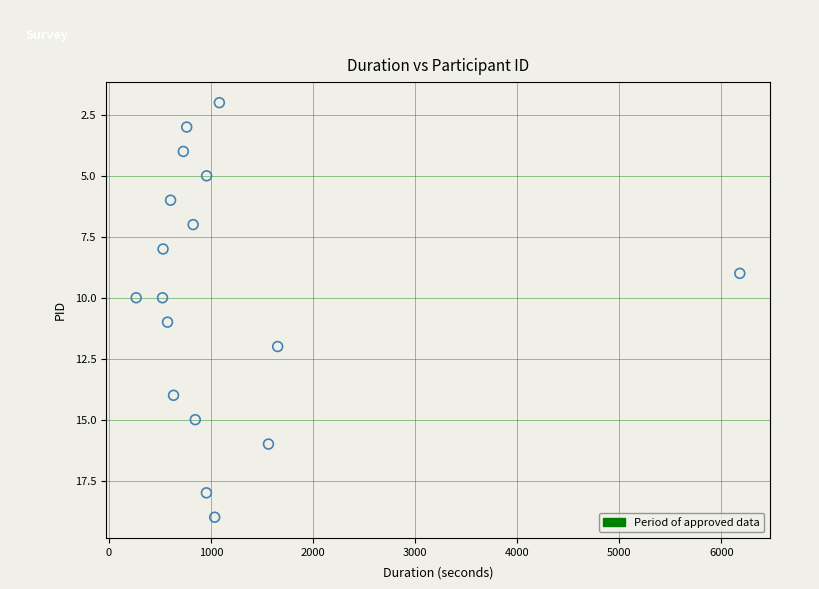

What is the range of Y values (max minus min)?

17